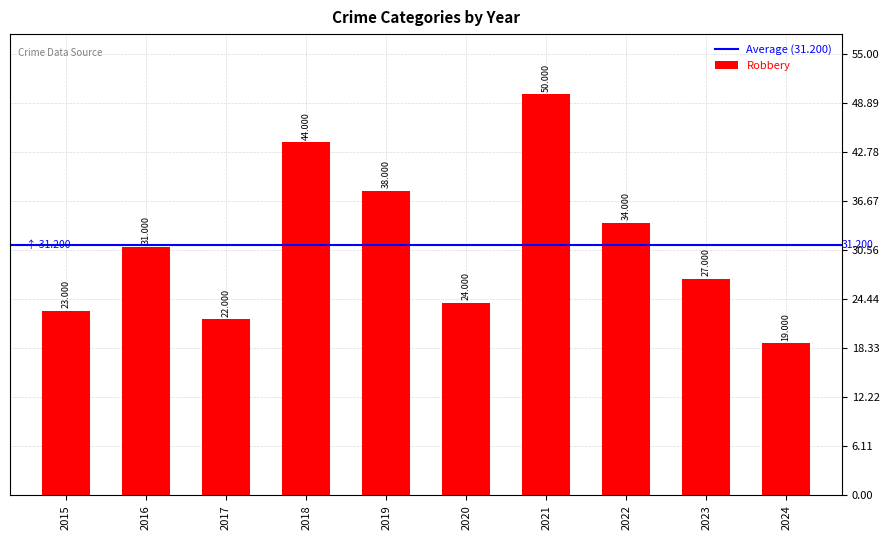

Count the number of categories in the chart.

10